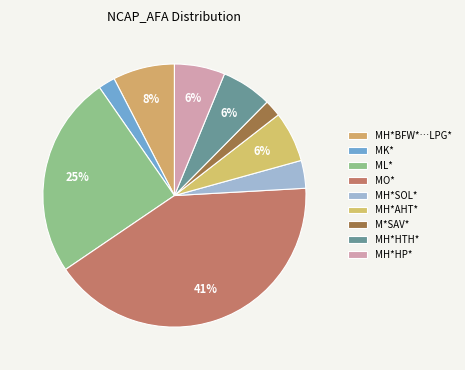

True or false: ML* accounts for 25% of the total.

True